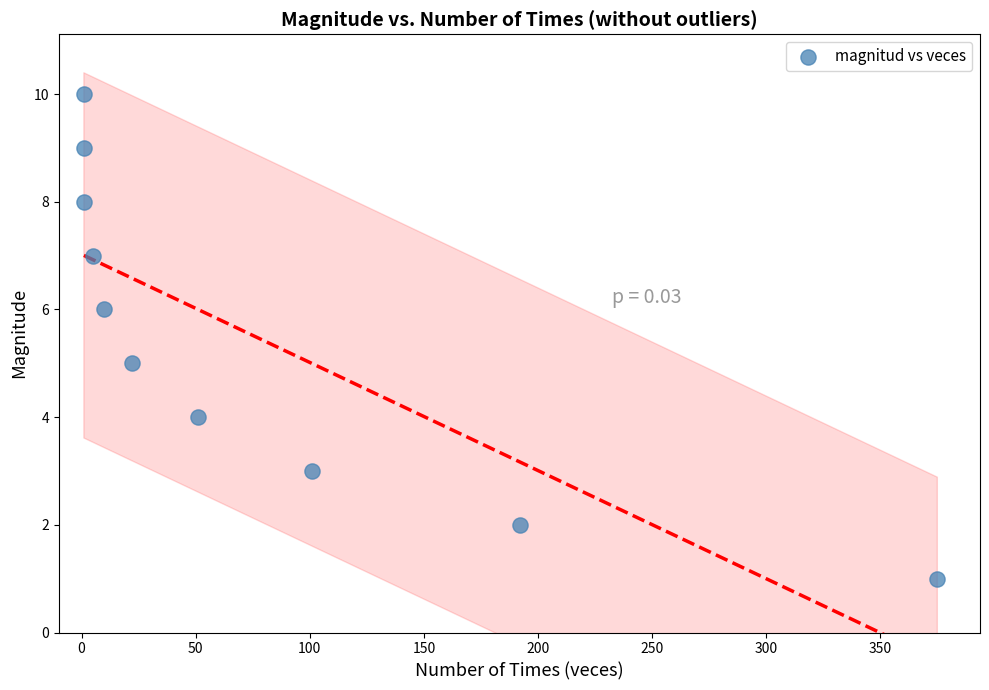

What is the range of Y values (max minus min)?

9